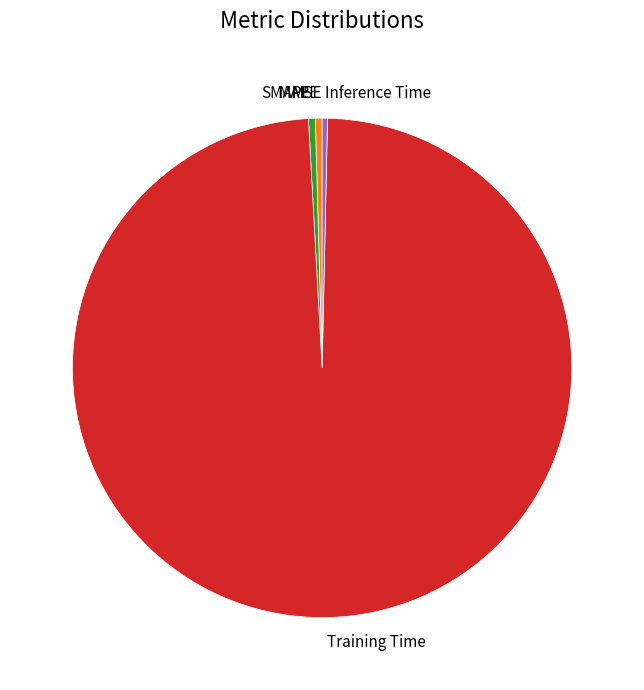

Is there any slice that represents more than half of the pie?

Yes